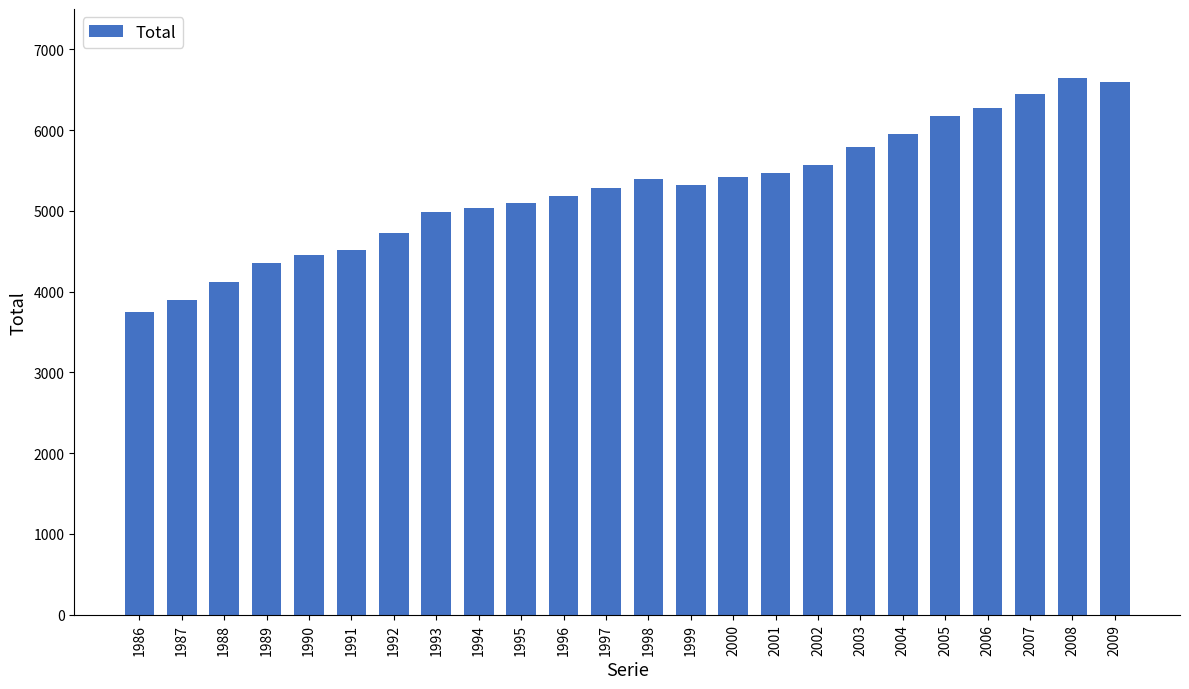

What is the greatest value displayed?

6641.4